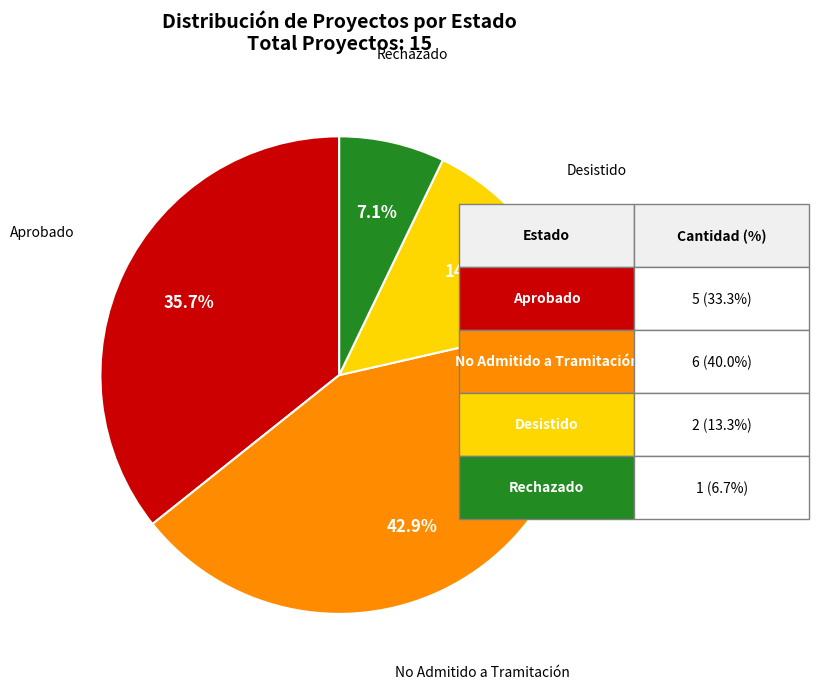

How many segments does this pie chart have?

4